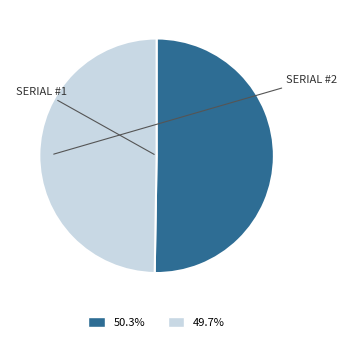

Does any single category account for the majority?

Yes